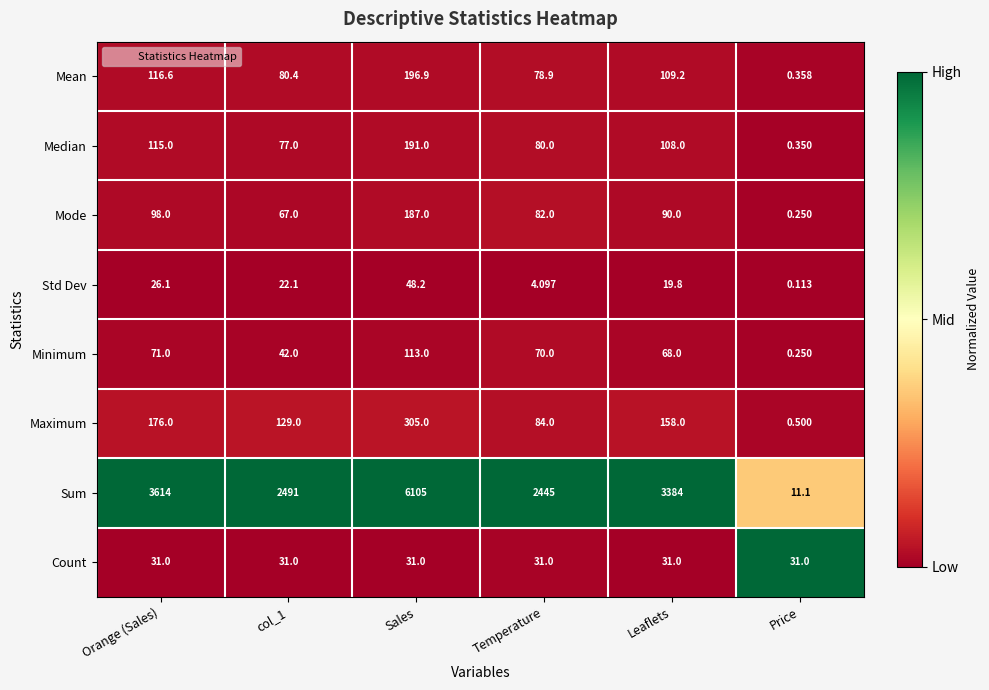

At which category is the sum across all series the highest?

Sales